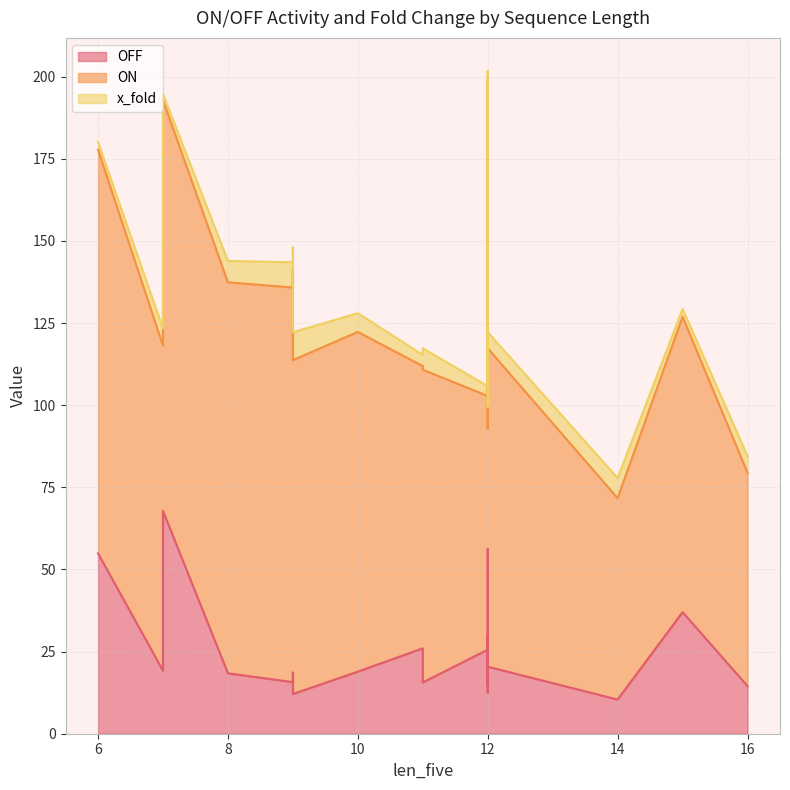

True or false: x_fold and ON intersect in this chart.

False